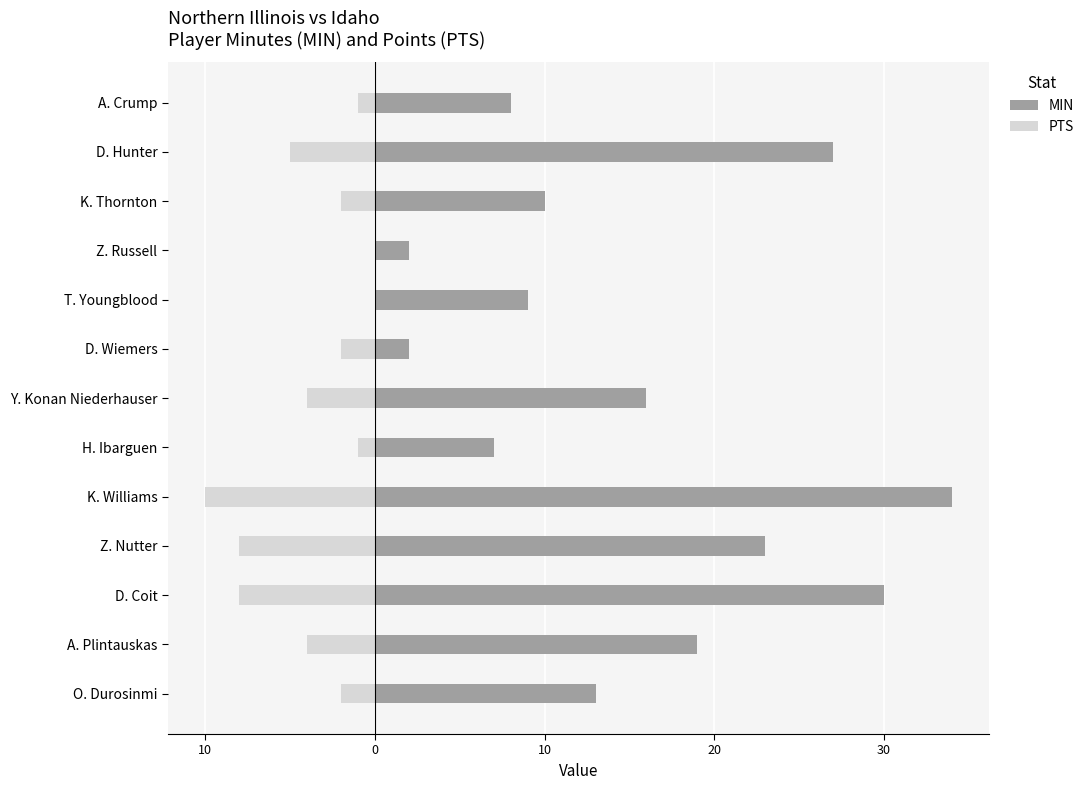

What is the value of the PTS bar at the 8th from the left?

-2